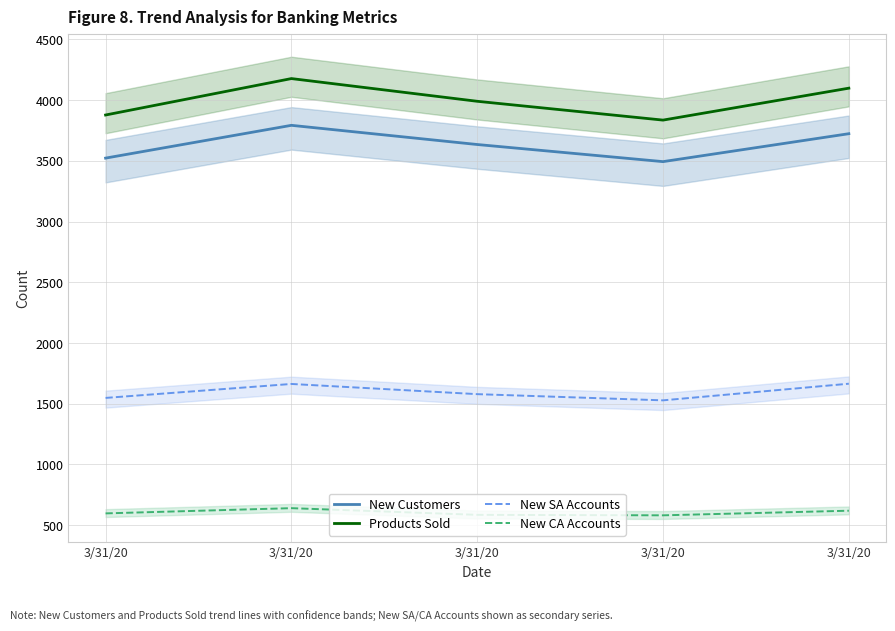

Where is the first local minimum for Products Sold?

3/31/20